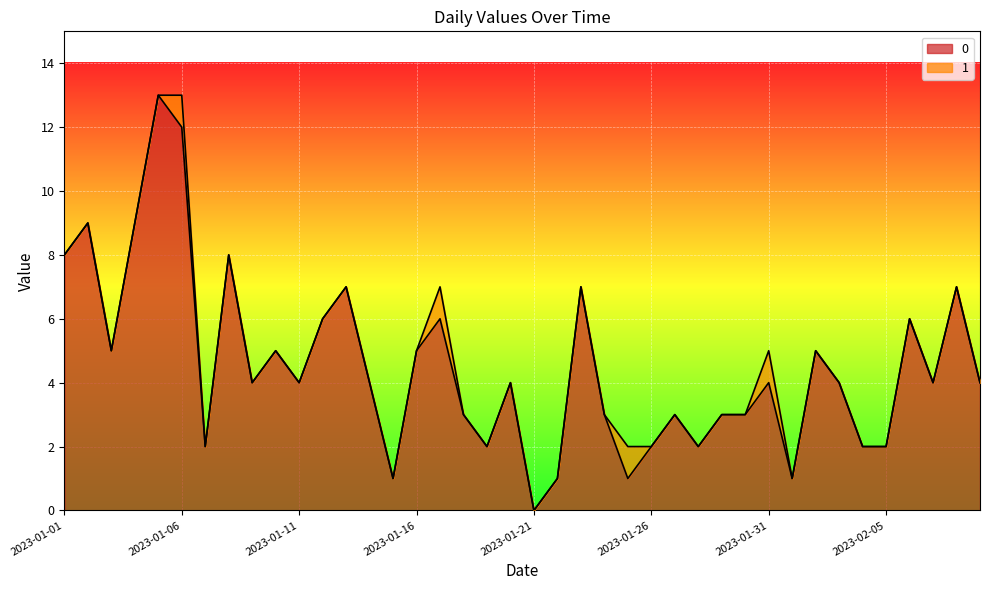

What is the difference between the maximum and minimum values?

13